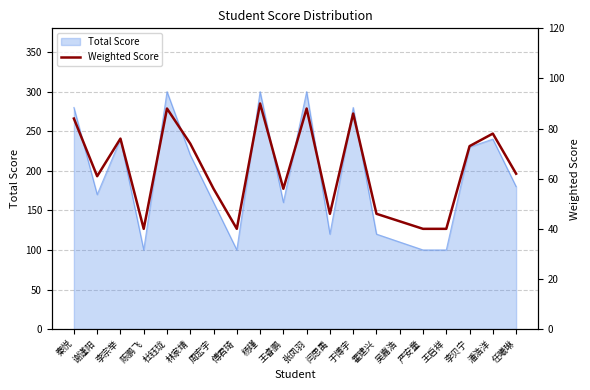

Is it true that the value at 吴嘉浩 is 43?

True